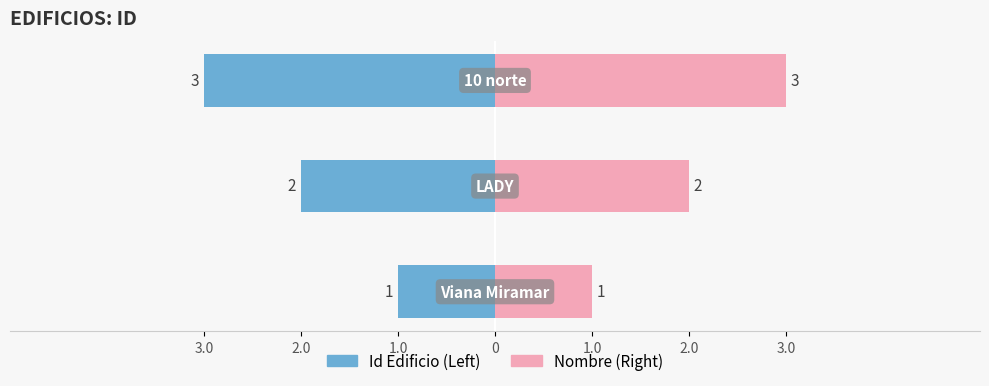

Rank the categories by value from highest to lowest.

10 norte, LADY, Viana Miramar